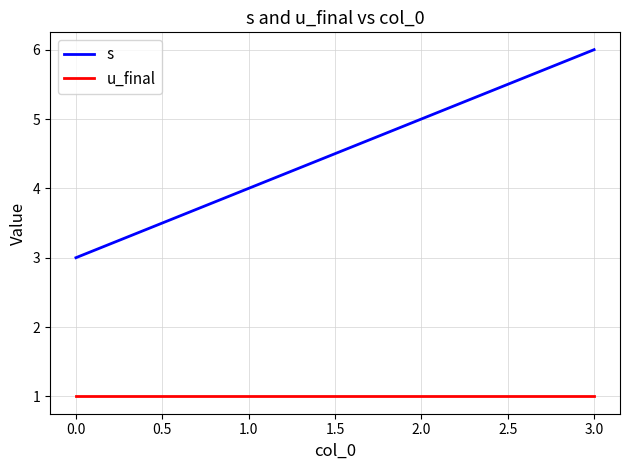

Count the number of categories in the chart.

4